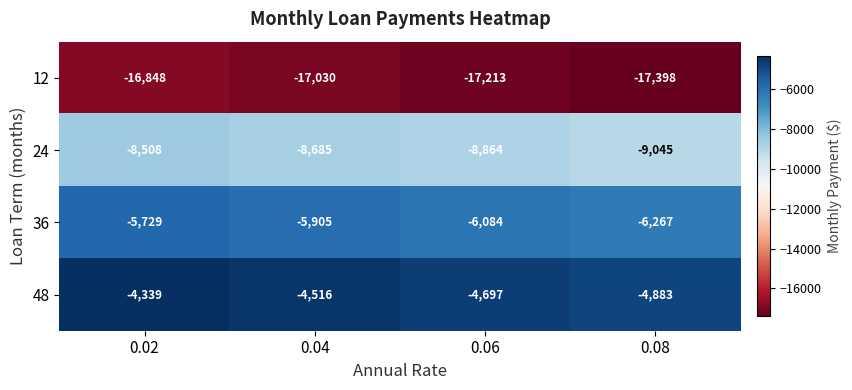

At which category does the chart reach its peak across all series?

0.02